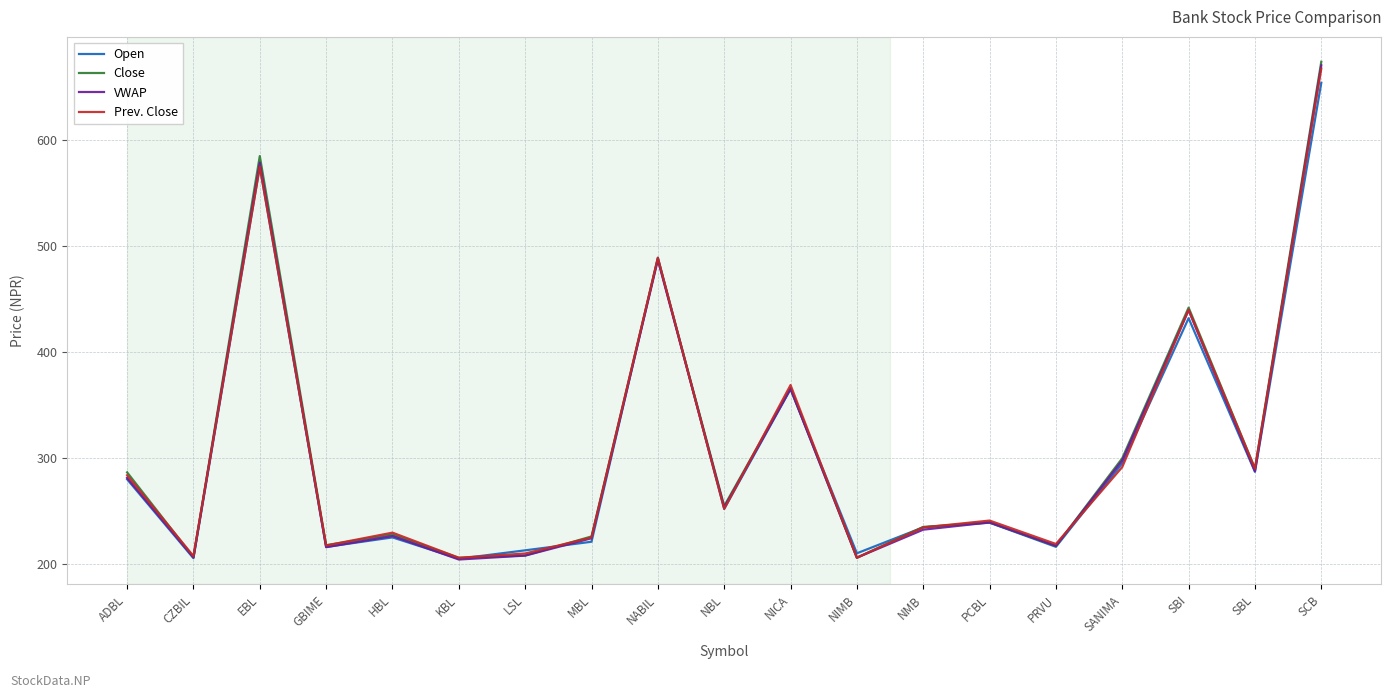

The value of VWAP at SCB is 1137.5. True or false?

False